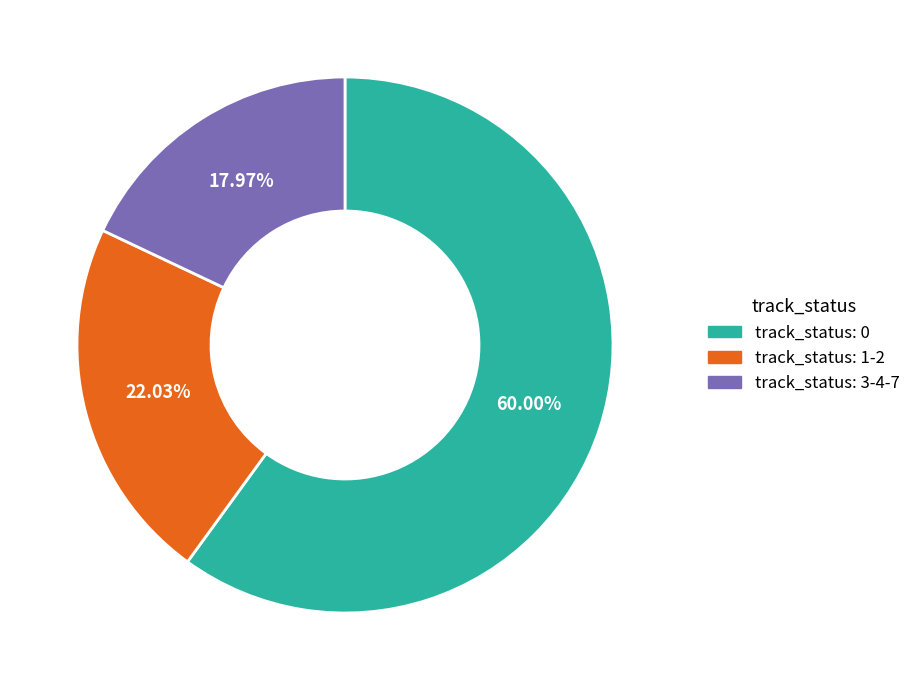

Does any single category account for the majority?

Yes